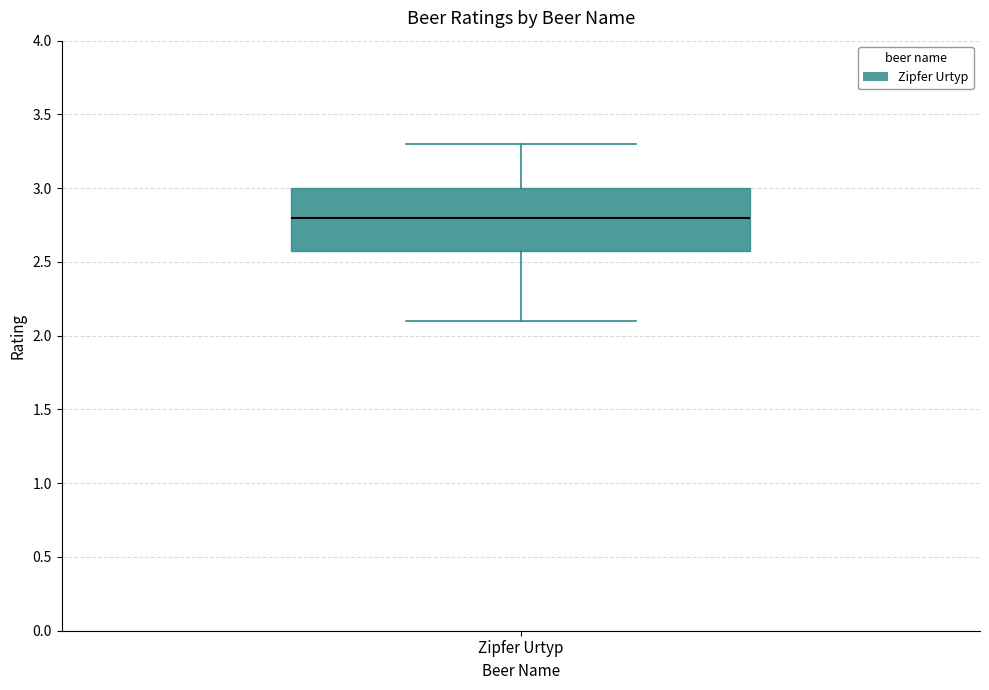

Transcribe this box plot: give where the median line is, the range the box spans, and where the two whiskers end, as read against the y-axis. The values are not printed on the chart, so give them approximately, as read against the axis.

median 2.8, box 2.6 to 3.0, whiskers 2.1 to 3.3